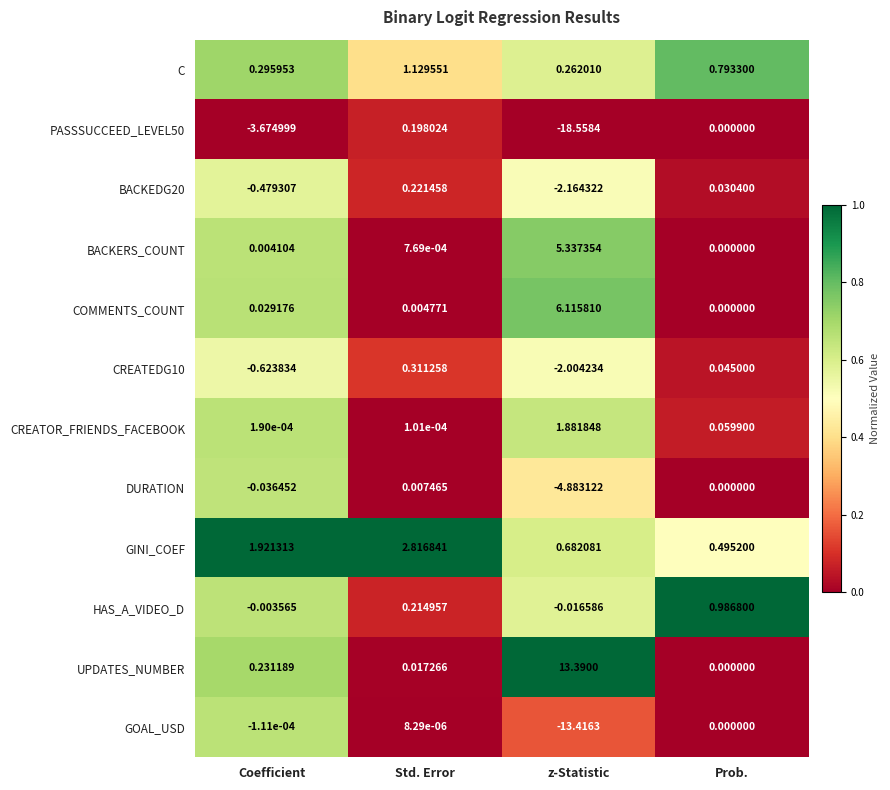

Which series has the largest total across all categories?

UPDATES_NUMBER